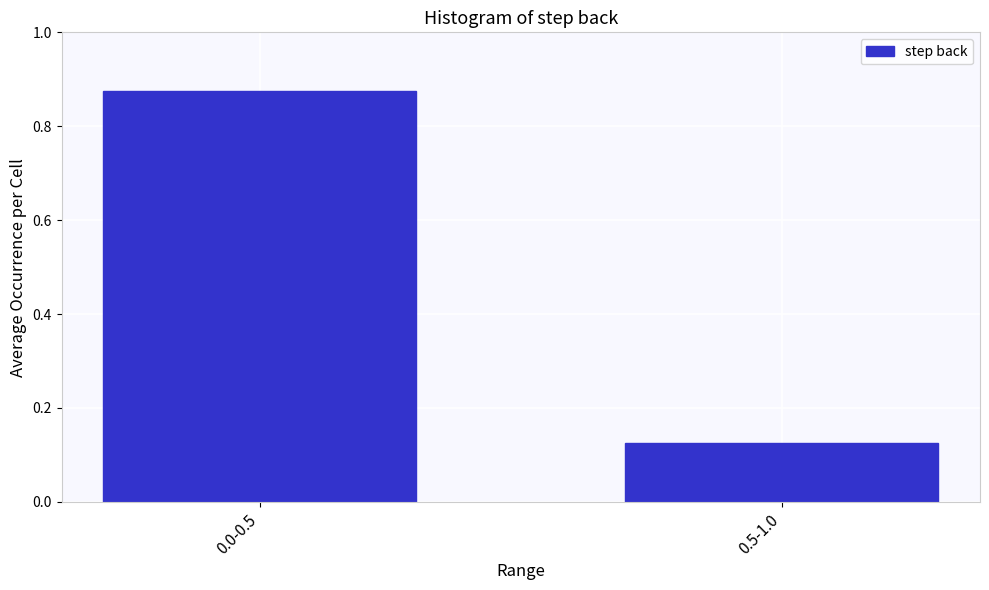

List the labels in order of value, smallest first.

0.5-1.0, 0.0-0.5